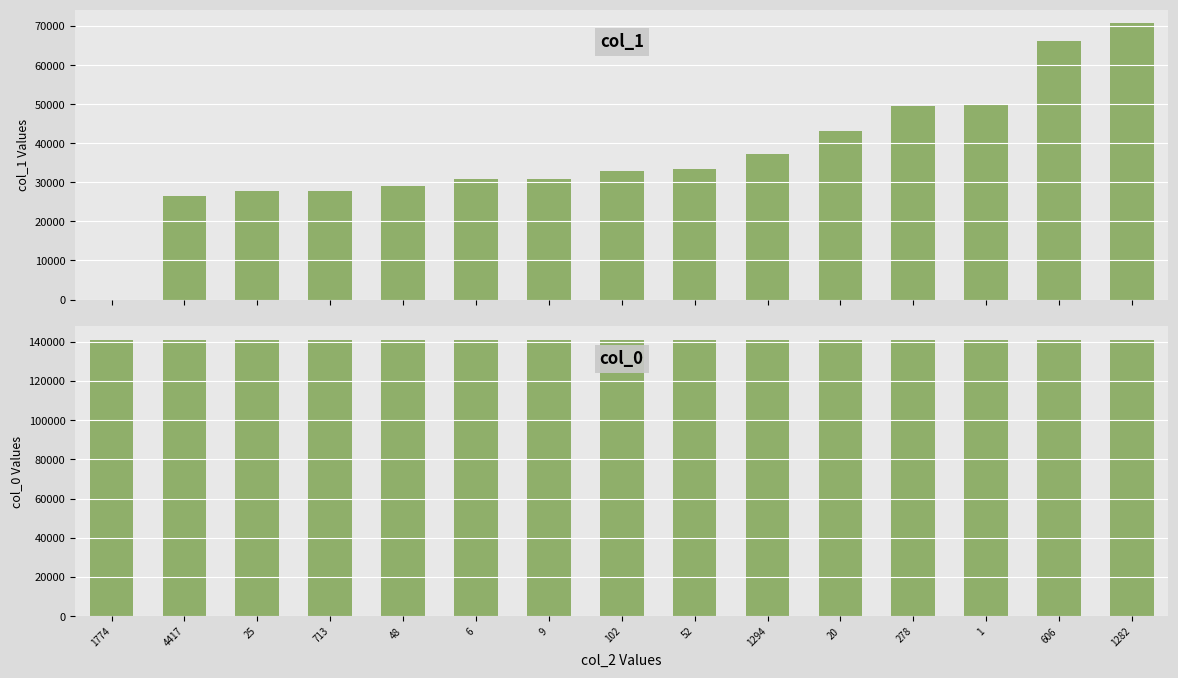

What is the difference between the maximum and minimum values in the col_1 series?

70689